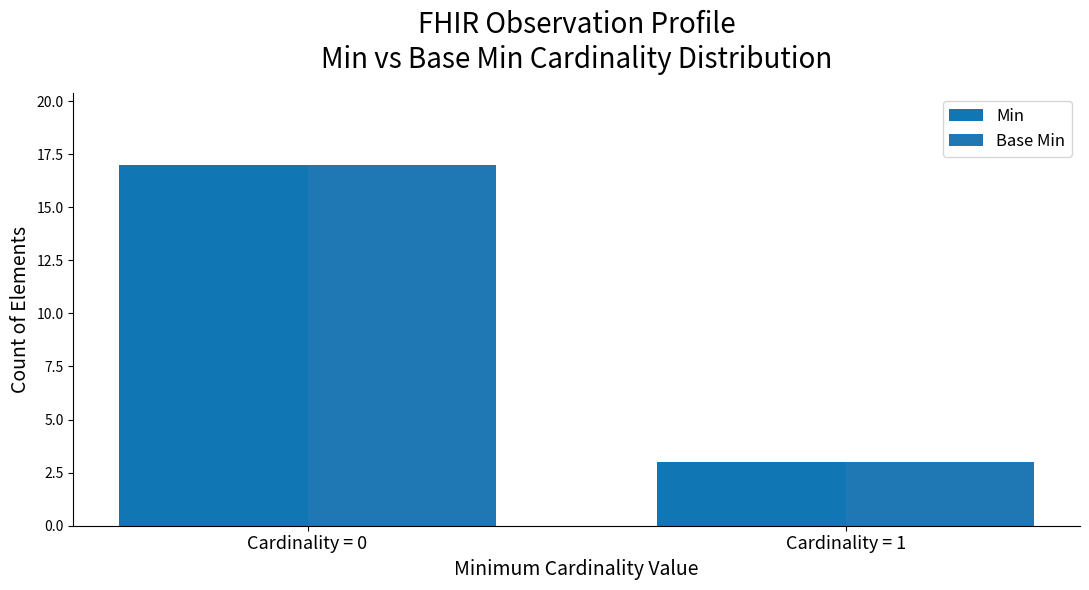

What is the minimum value for Min?

3